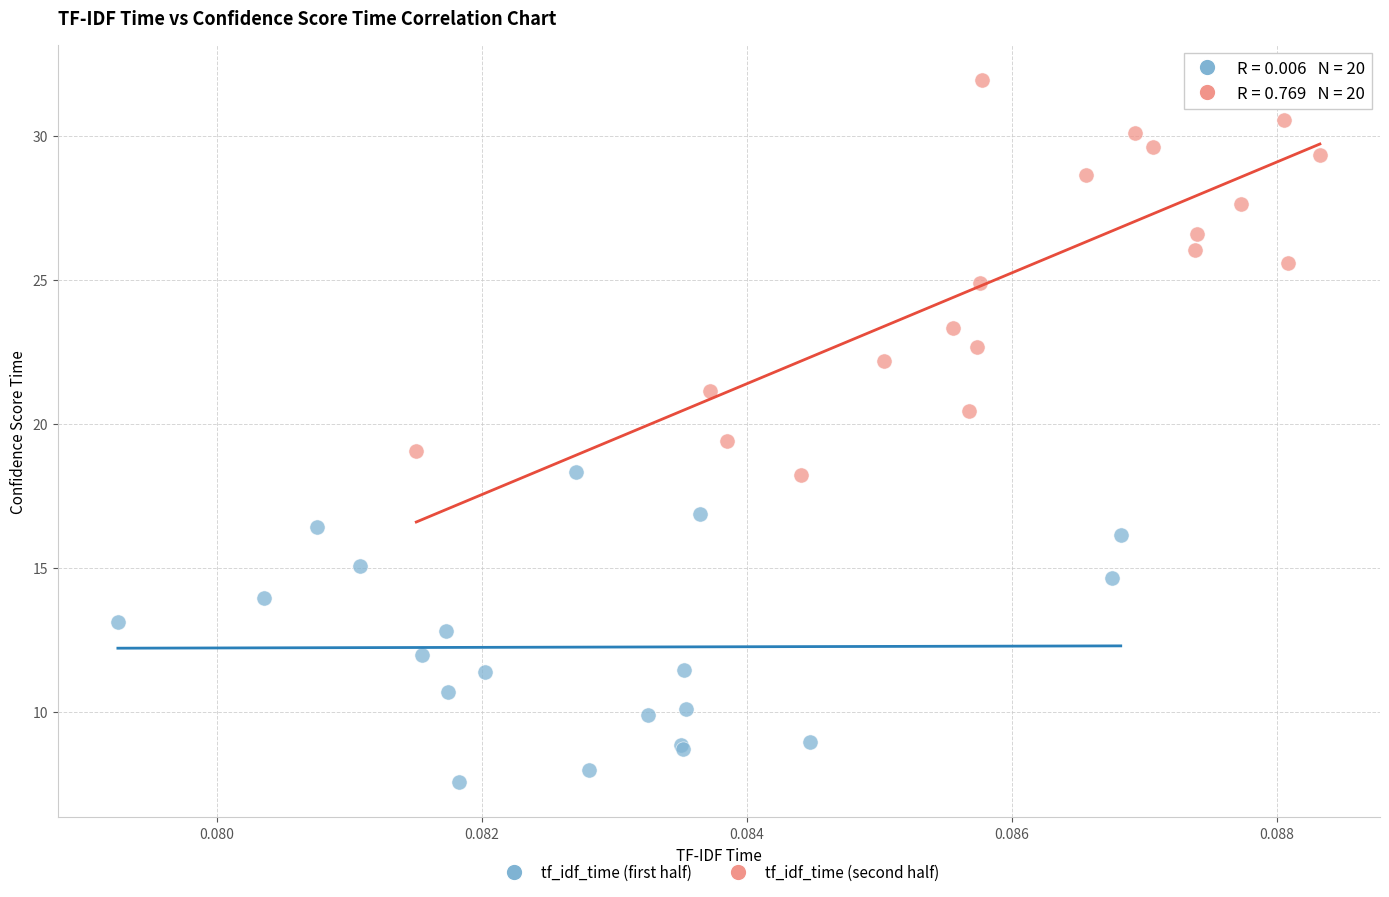

Which series reaches the minimum Y coordinate?

tf_idf_time (first half)